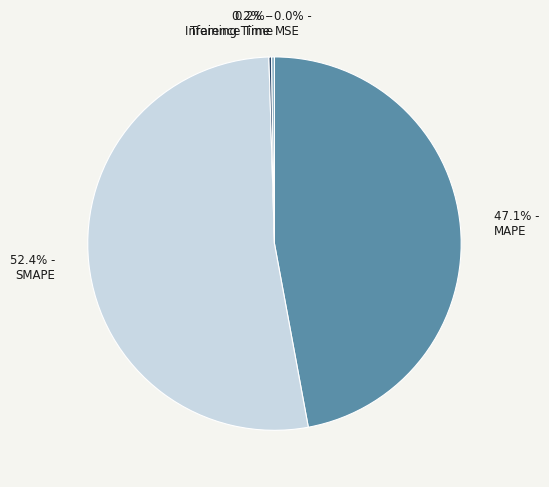

Which slice is the largest?

SMAPE